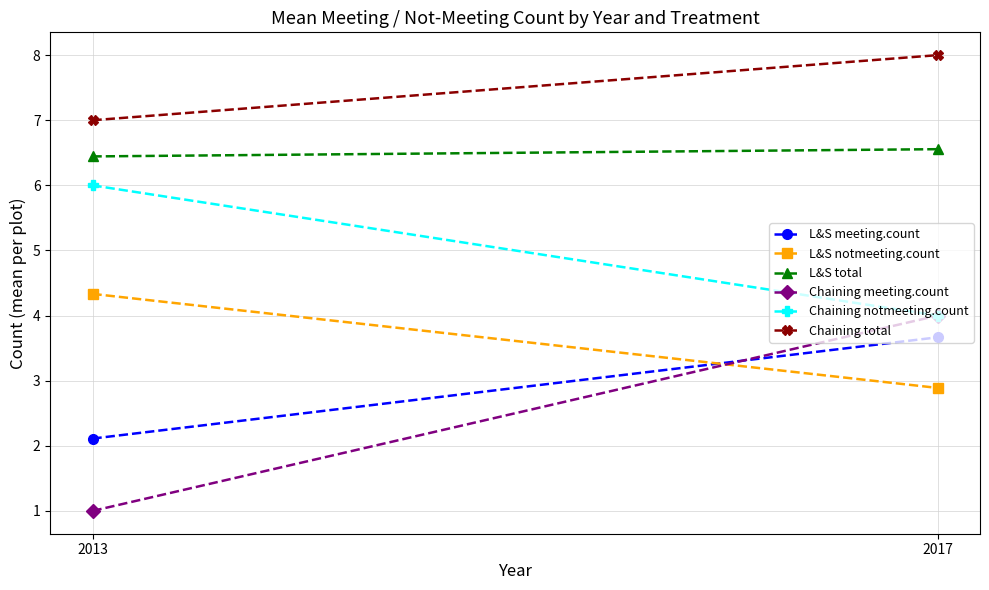

Reading left to right, extract all data points from this chart.

L&S meeting.count: 2013=2.1	2017=3.7
L&S notmeeting.count: 2013=4.3	2017=2.9
L&S total: 2013=6.4	2017=6.6
Chaining meeting.count: 2013=1.0	2017=4.0
Chaining notmeeting.count: 2013=6.0	2017=4.0
Chaining total: 2013=7.0	2017=8.0